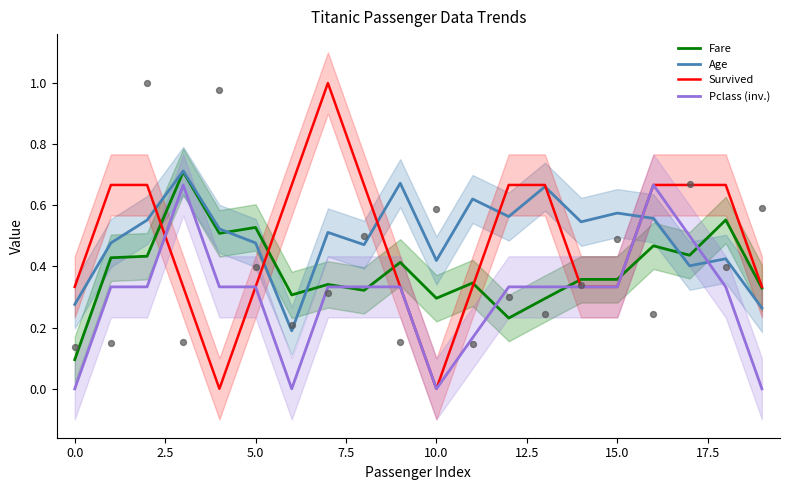

What are all the series names shown in the legend?

Fare, Age, Survived, Pclass (inv.)